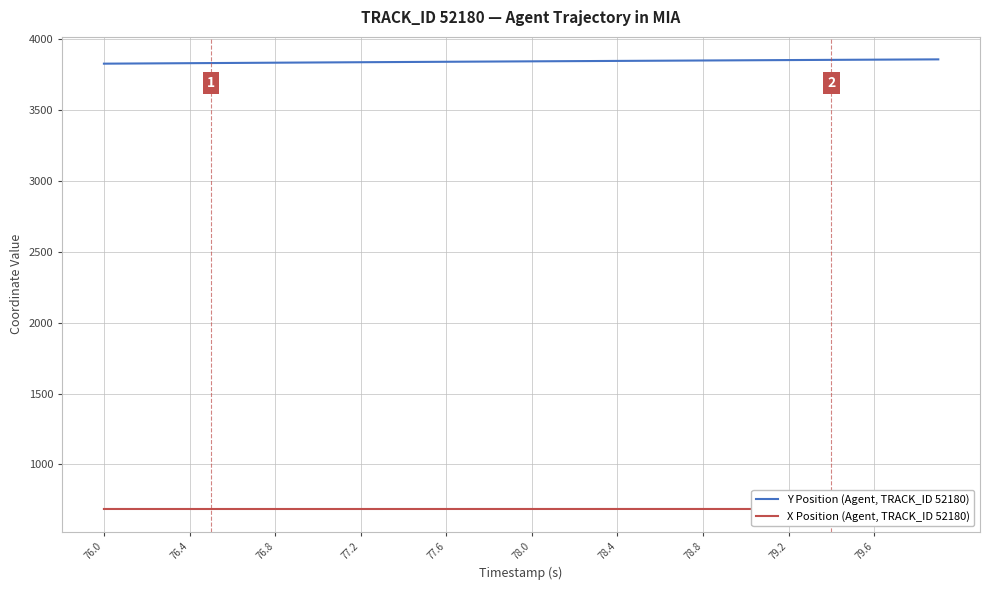

True or false: Y Position (Agent, TRACK_ID 52180) and X Position (Agent, TRACK_ID 52180) intersect in this chart.

False